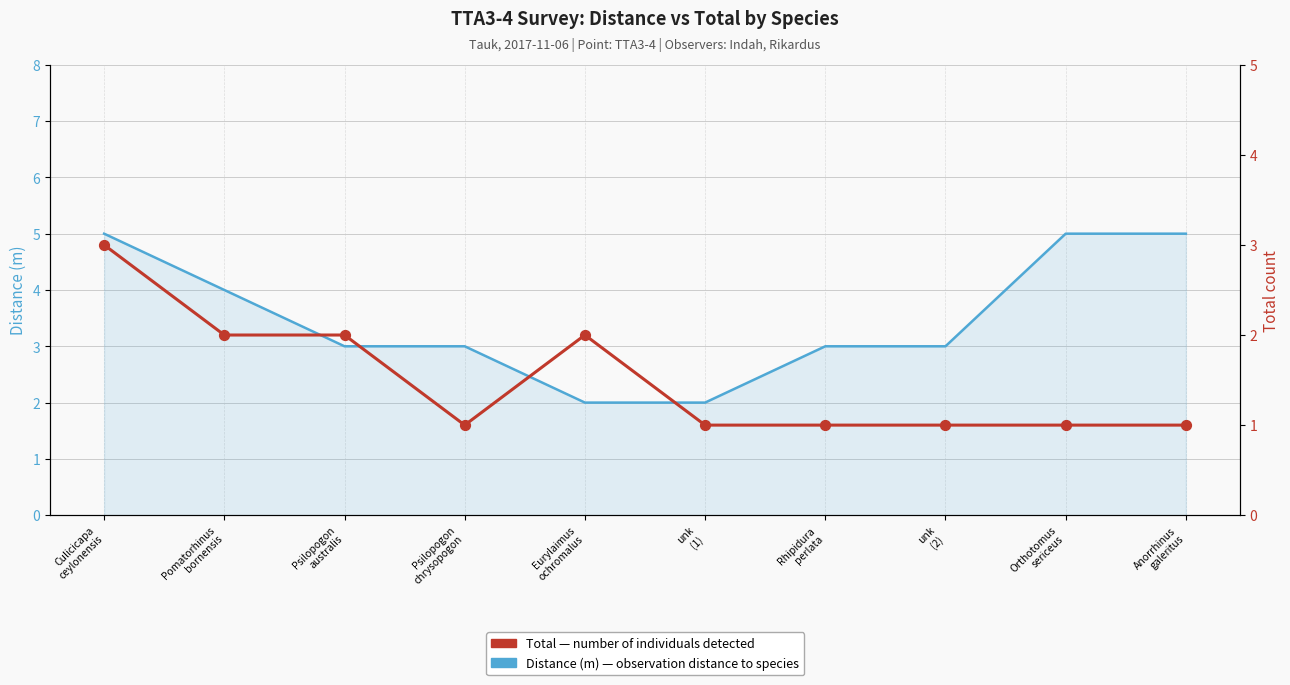

Which series has the largest total across all categories?

Distance (m)